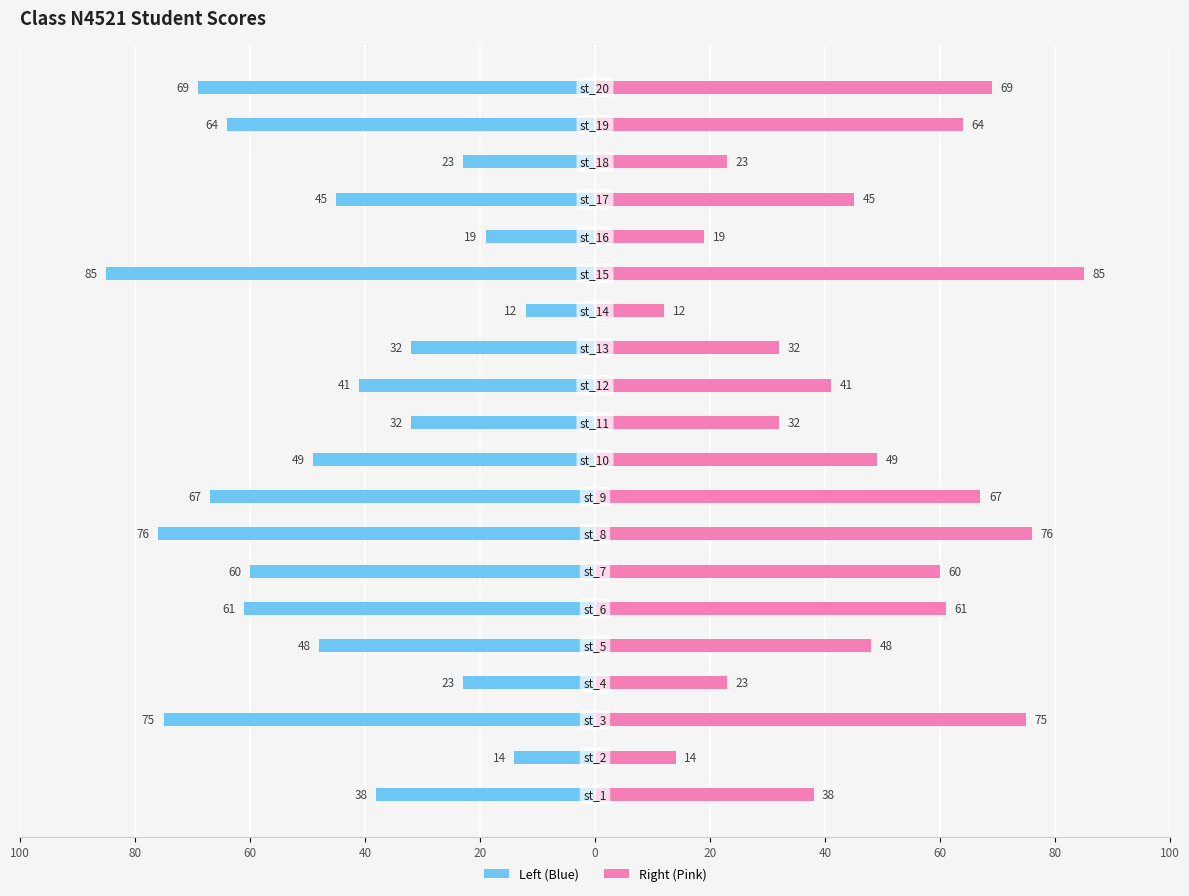

Does the chart contain stacked bars?

No